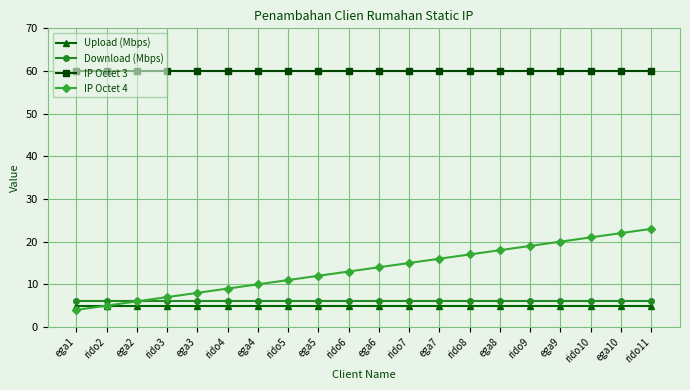

What is the sum of the Download (Mbps) values at ega9 and ega10?

12